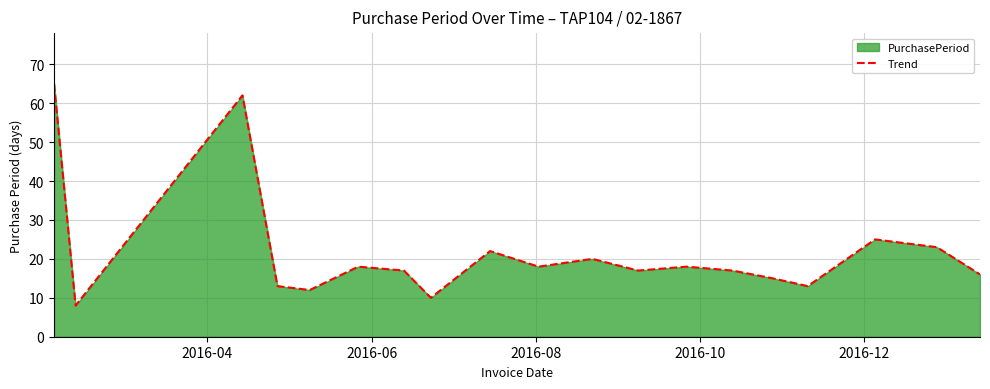

What is the maximum value shown in the chart?

65